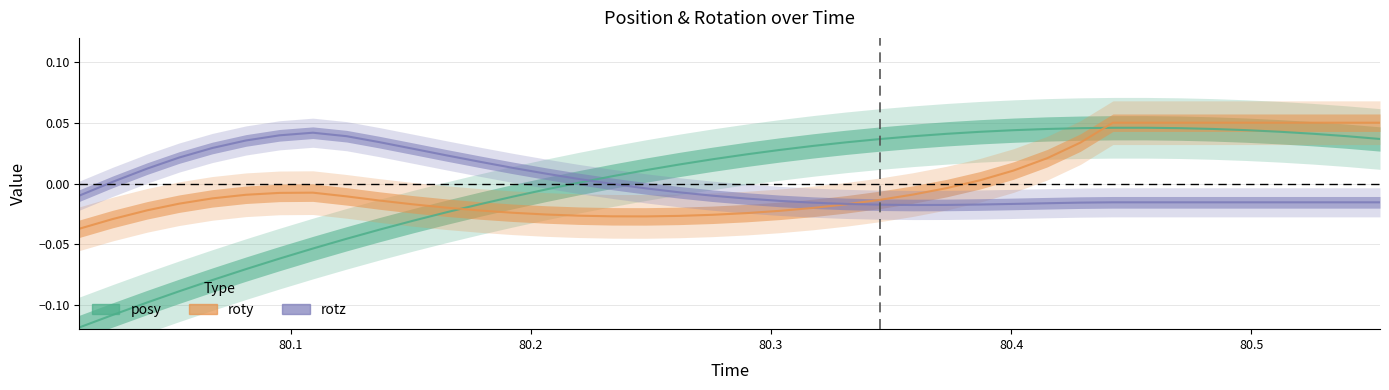

Which series has the widest spread of values?

posy